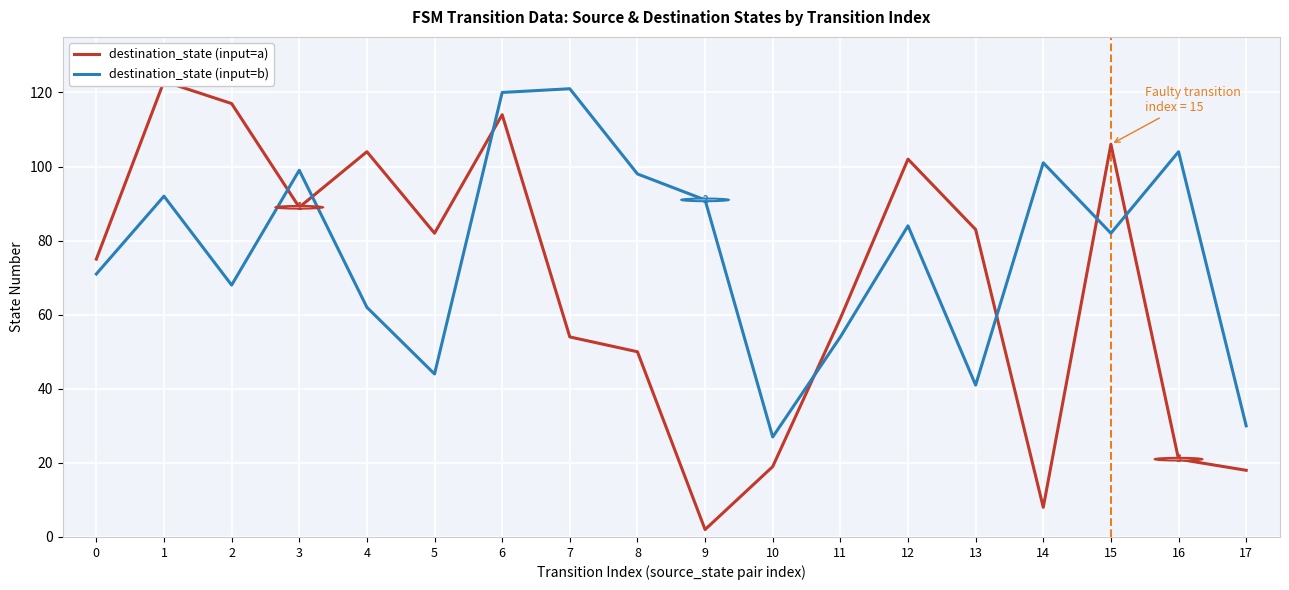

What are all the series names shown in the legend?

destination_state (input=a), destination_state (input=b)